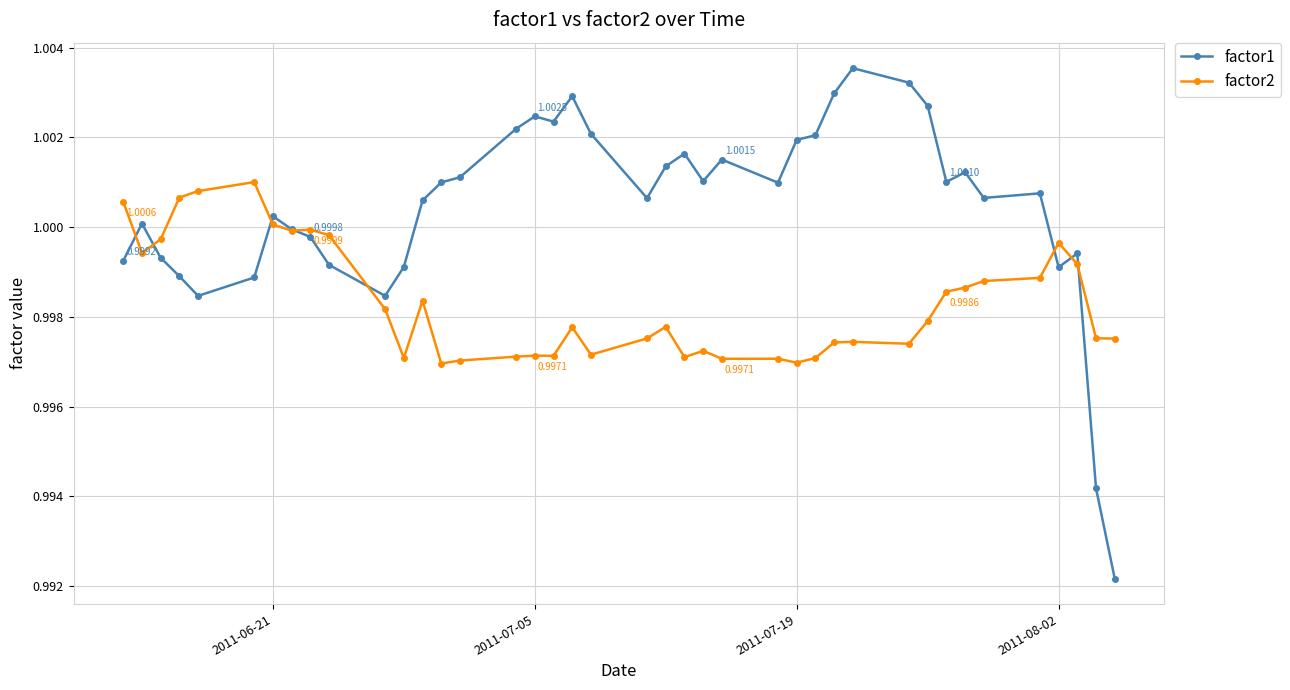

Which series has the widest spread of values?

factor1